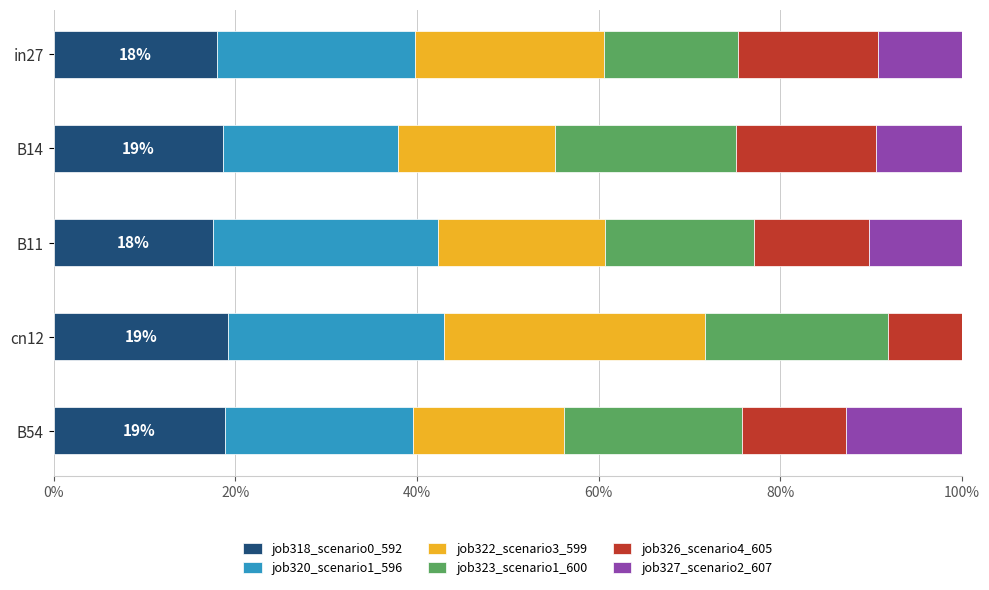

What are all the series names shown in the legend?

job318_scenario0_592, job320_scenario1_596, job322_scenario3_599, job323_scenario1_600, job326_scenario4_605, job327_scenario2_607